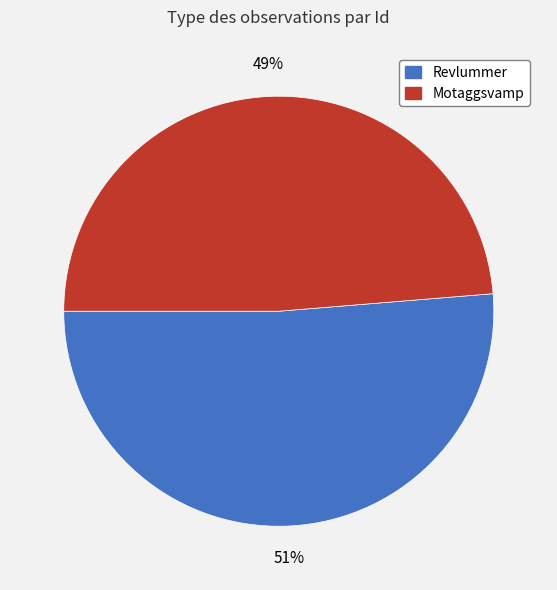

Count the number of slices in the pie.

2